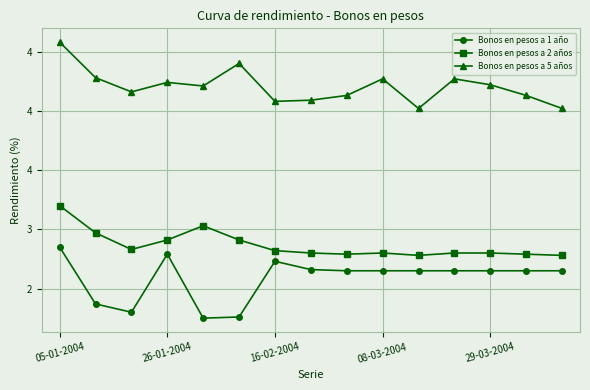

What are all the series names shown in the legend?

Bonos en pesos a 1 año, Bonos en pesos a 2 años, Bonos en pesos a 5 años